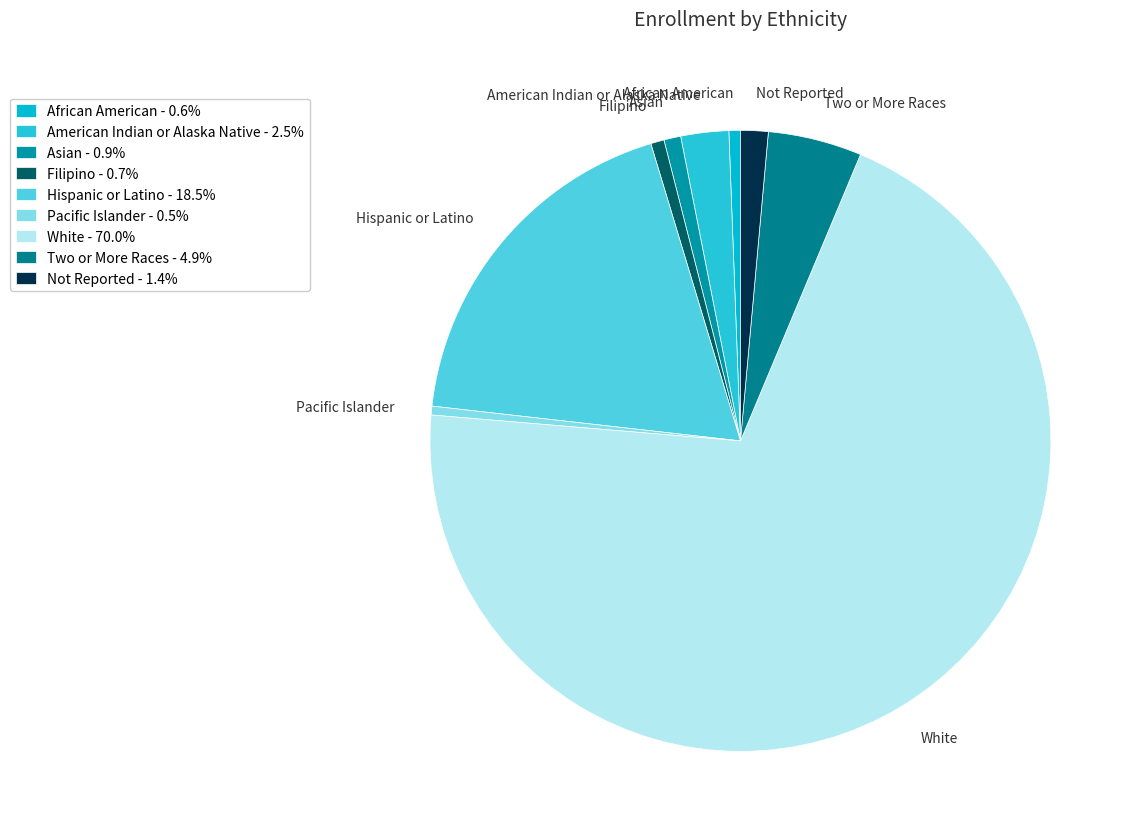

How many segments does this pie chart have?

9